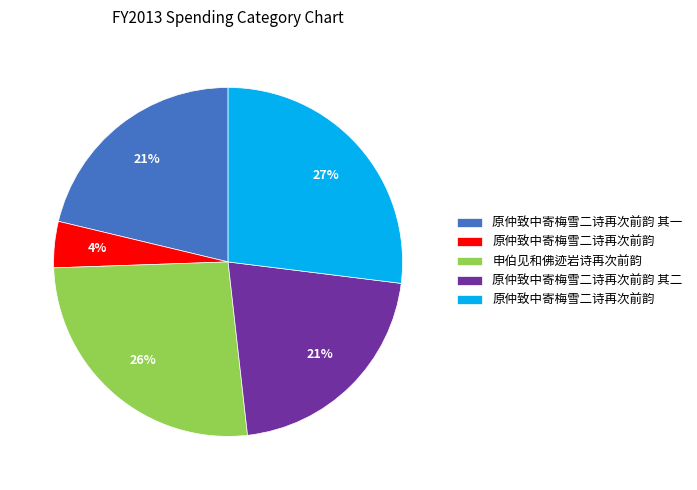

Is there a majority slice in this chart?

No